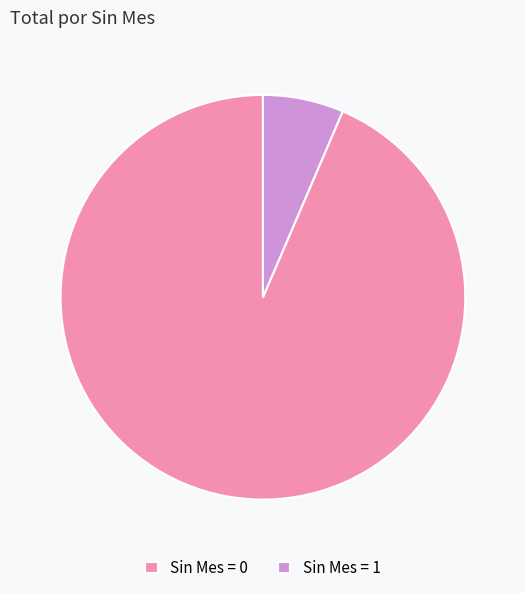

Between Sin Mes = 0 and Sin Mes = 1, which is larger?

Sin Mes = 0